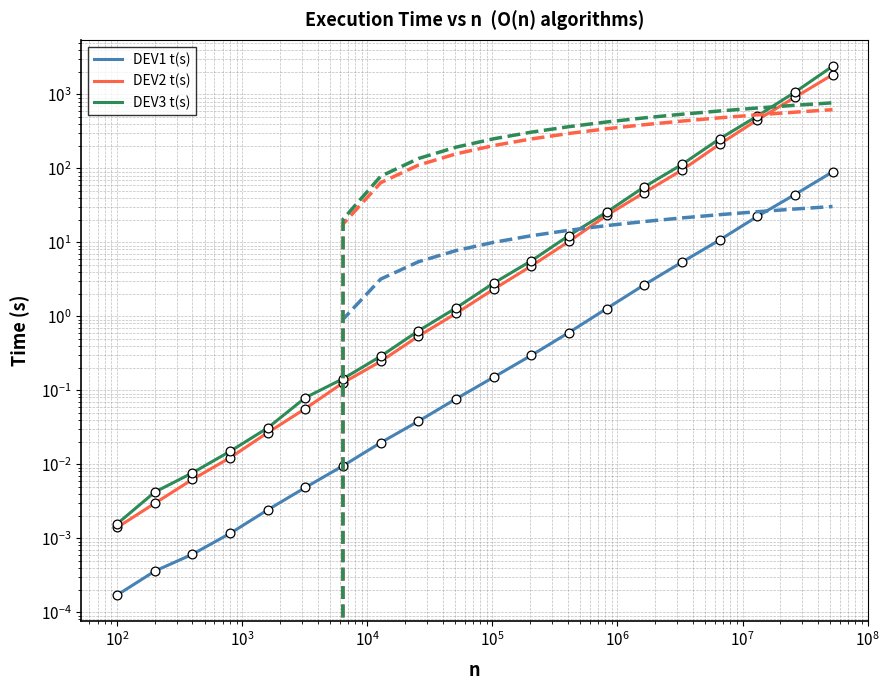

Which series has the widest spread of Y values?

DEV3 t(s)